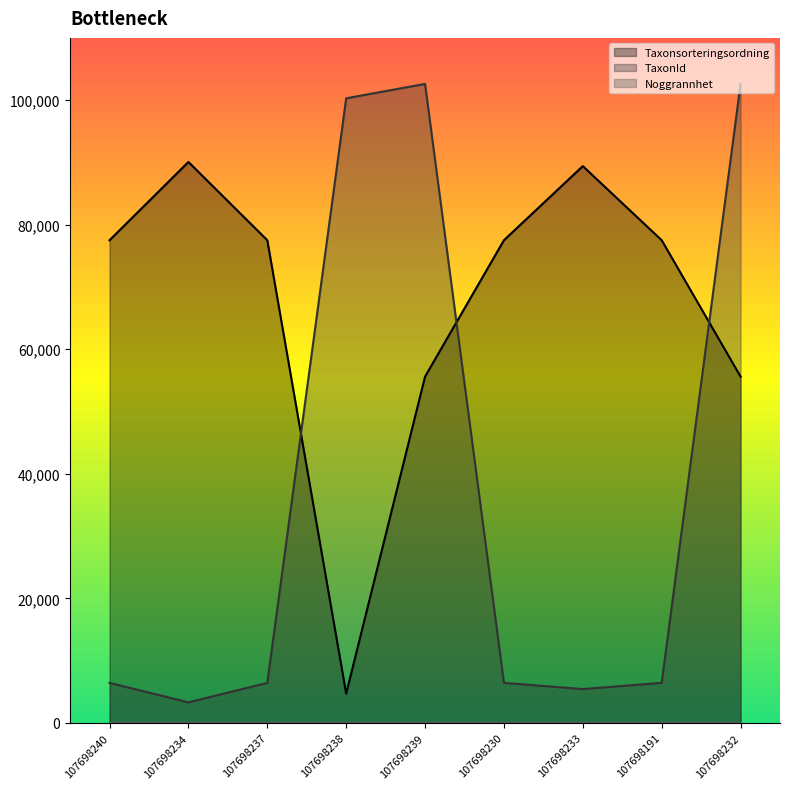

Where does the TaxonId series first go above 6425?

107698238